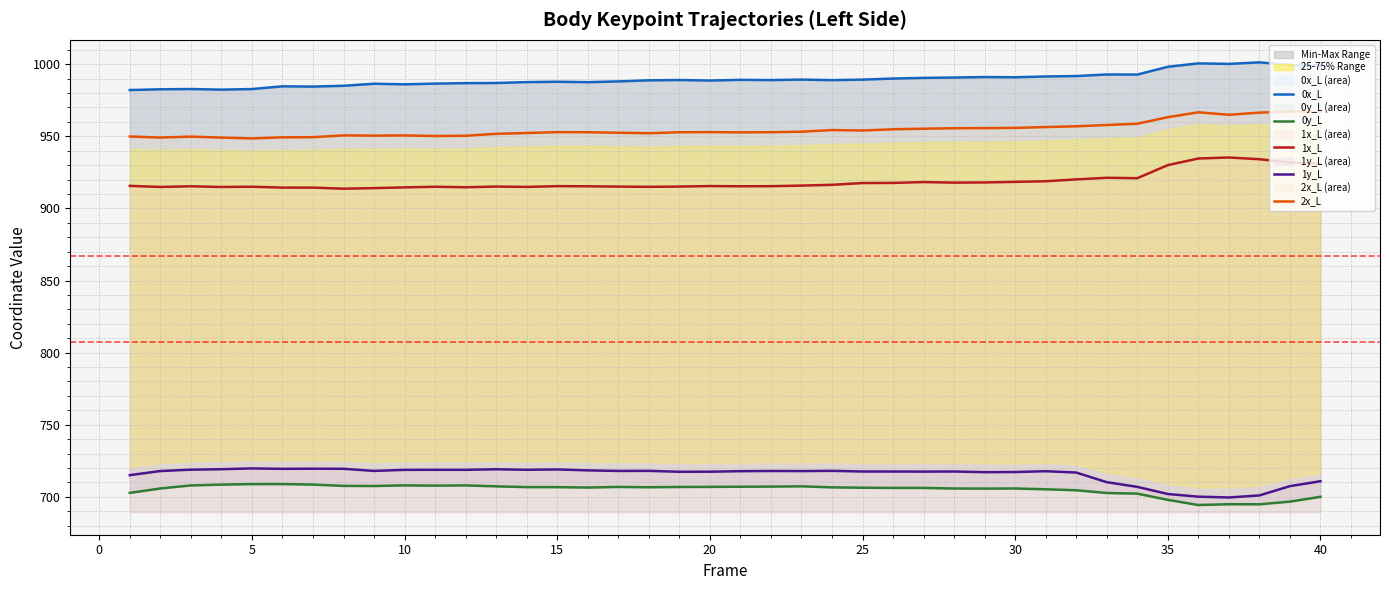

What is the maximum value for 0y_L?

708.9